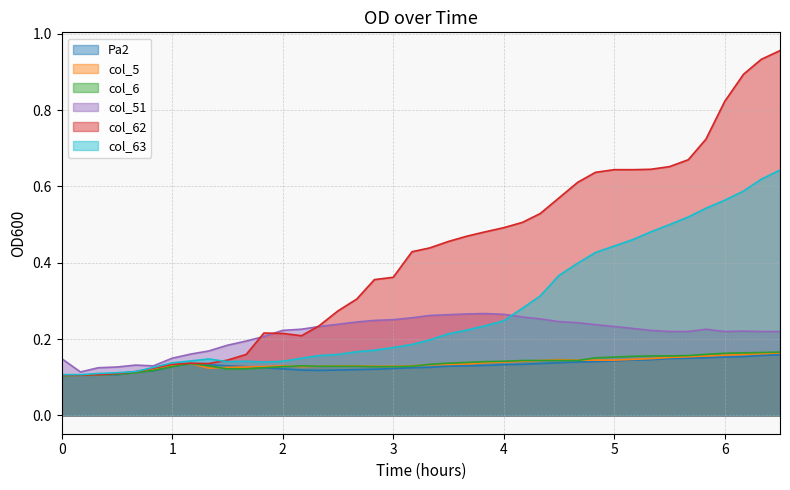

Reading left to right, what are all the values shown in this chart?

Pa2: 0.1	0.1	0.1	0.1	0.1	0.1	0.1	0.1	0.1	0.1	0.1	0.1	0.1	0.1	0.1	0.1	0.1	0.1	0.1	0.1	0.1	0.1	0.1	0.1	0.1	0.1	0.1	0.1	0.1	0.1	0.1	0.1	0.1	0.1	0.1	0.2	0.2	0.2	0.2	0.2
col_5: 0.1	0.1	0.1	0.1	0.1	0.1	0.1	0.1	0.1	0.1	0.1	0.1	0.1	0.1	0.1	0.1	0.1	0.1	0.1	0.1	0.1	0.1	0.1	0.1	0.1	0.1	0.1	0.1	0.1	0.1	0.1	0.1	0.1	0.2	0.2	0.2	0.2	0.2	0.2	0.2
col_6: 0.1	0.1	0.1	0.1	0.1	0.1	0.1	0.1	0.1	0.1	0.1	0.1	0.1	0.1	0.1	0.1	0.1	0.1	0.1	0.1	0.1	0.1	0.1	0.1	0.1	0.1	0.1	0.1	0.1	0.2	0.2	0.2	0.2	0.2	0.2	0.2	0.2	0.2	0.2	0.2
col_51: 0.1	0.1	0.1	0.1	0.1	0.1	0.1	0.2	0.2	0.2	0.2	0.2	0.2	0.2	0.2	0.2	0.2	0.2	0.3	0.3	0.3	0.3	0.3	0.3	0.3	0.3	0.3	0.2	0.2	0.2	0.2	0.2	0.2	0.2	0.2	0.2	0.2	0.2	0.2	0.2
col_62: 0.1	0.1	0.1	0.1	0.1	0.1	0.1	0.1	0.1	0.1	0.2	0.2	0.2	0.2	0.2	0.3	0.3	0.4	0.4	0.4	0.4	0.5	0.5	0.5	0.5	0.5	0.5	0.6	0.6	0.6	0.6	0.6	0.6	0.7	0.7	0.7	0.8	0.9	0.9	1.0
col_63: 0.1	0.1	0.1	0.1	0.1	0.1	0.1	0.1	0.1	0.1	0.1	0.1	0.1	0.1	0.2	0.2	0.2	0.2	0.2	0.2	0.2	0.2	0.2	0.2	0.2	0.3	0.3	0.4	0.4	0.4	0.4	0.5	0.5	0.5	0.5	0.5	0.6	0.6	0.6	0.6